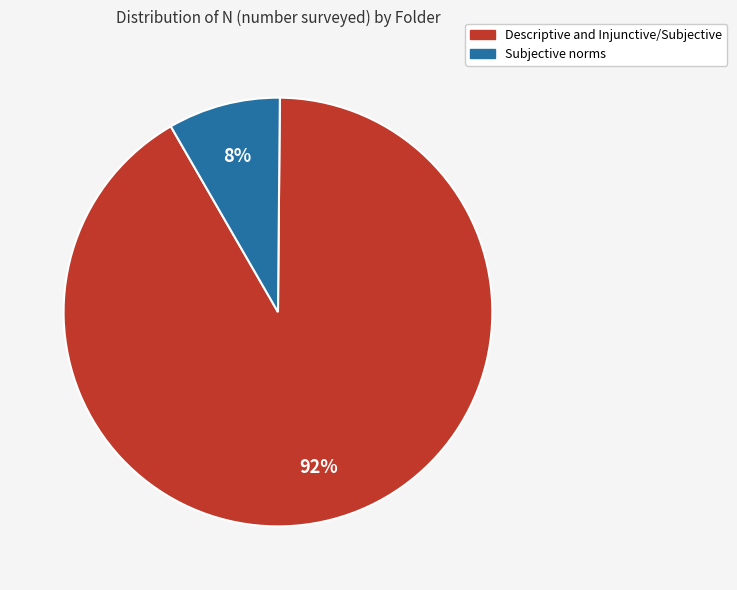

Rank the categories by value from lowest to highest.

Subjective norms, Descriptive and Injunctive/Subjective